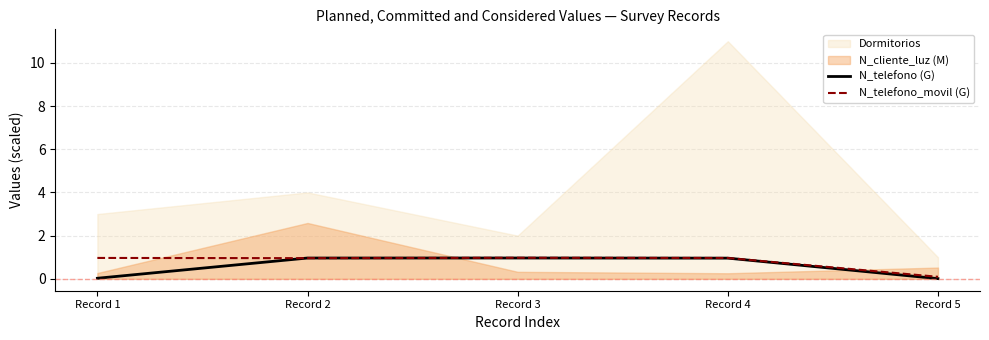

Between which two adjacent categories do N_telefono_movil (G) and N_telefono (G) first intersect?

Record 1 and Record 2